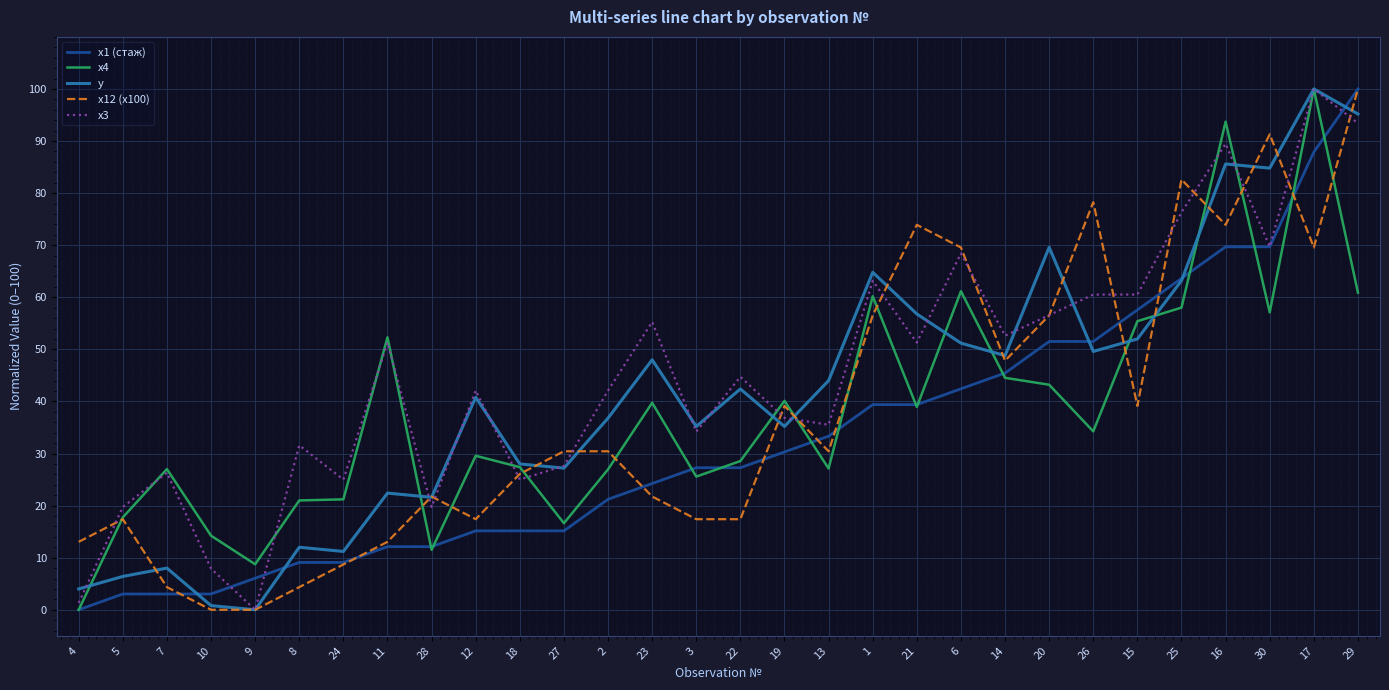

How many distinct data groups are displayed?

5